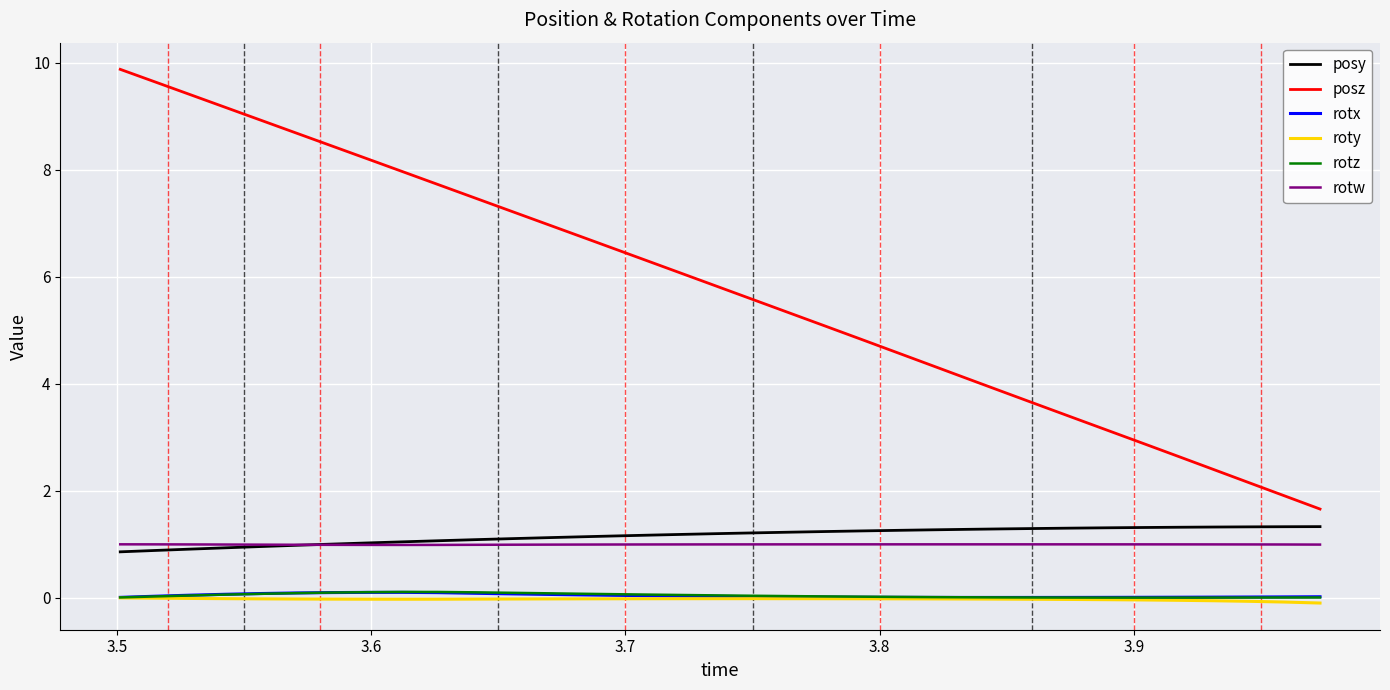

What is the maximum value shown in the chart?

9.9